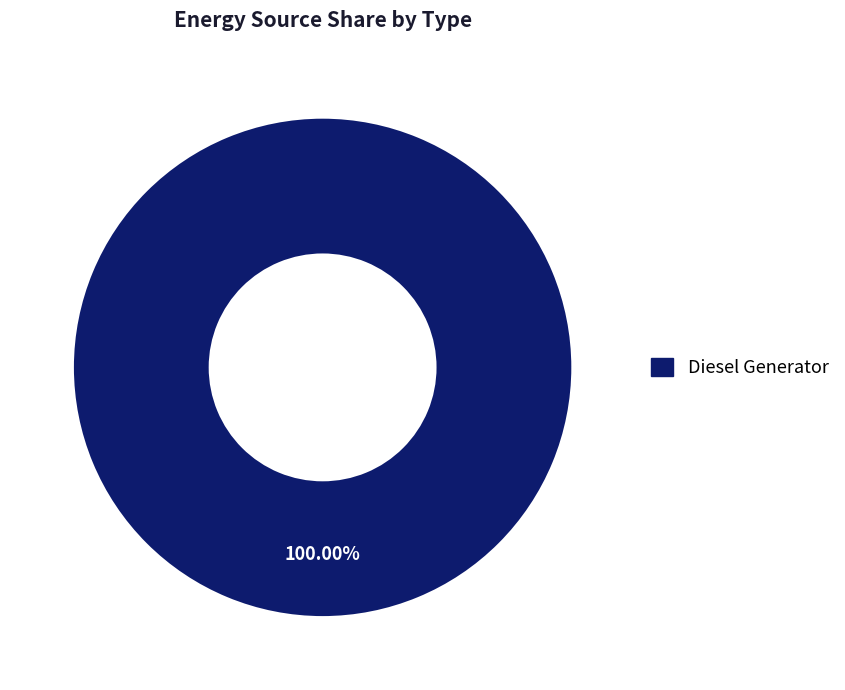

Does any single category account for the majority?

Yes